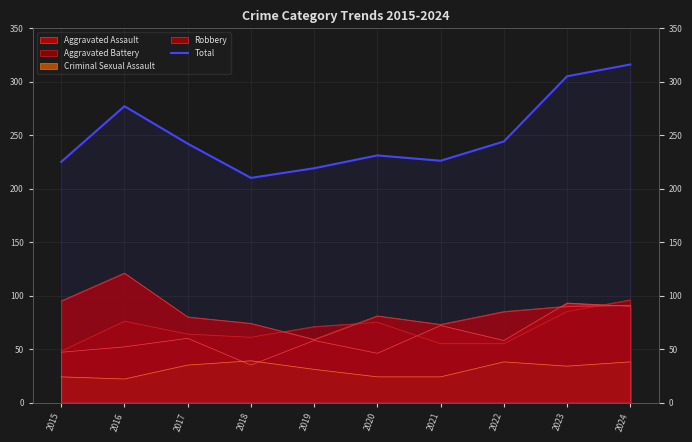

Which has a higher value, 2019 or 2020?

2020